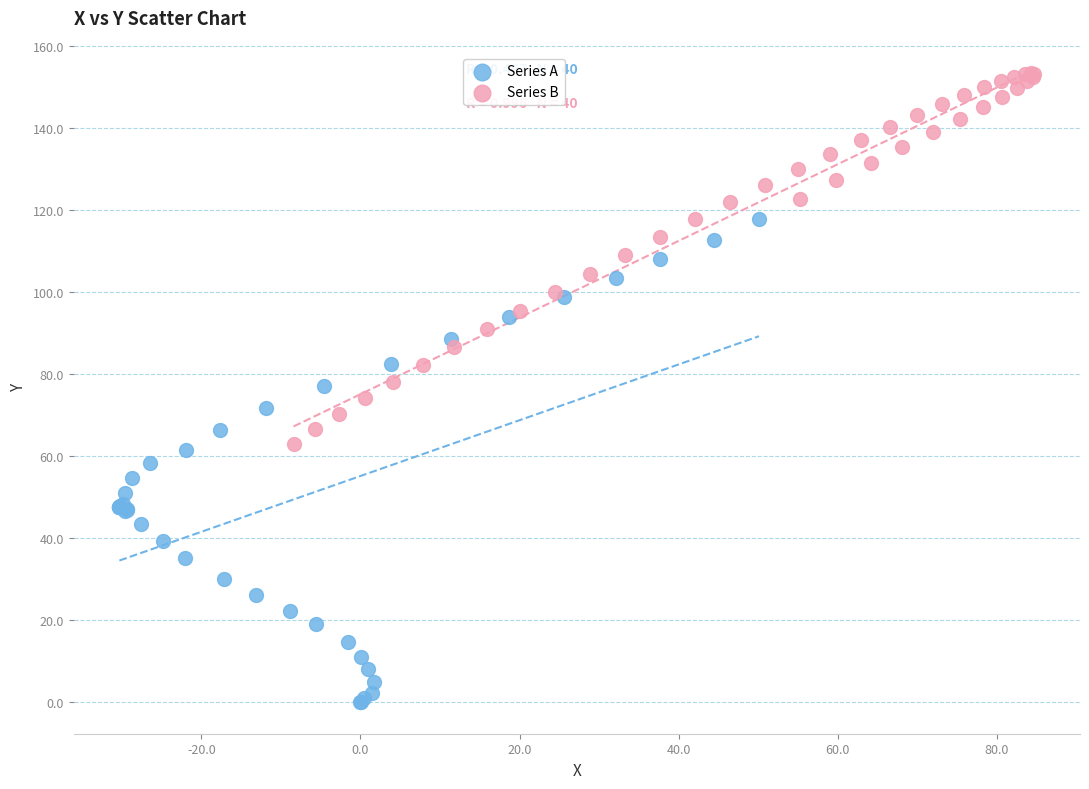

What are all the series names shown in the legend?

Series A, Series B